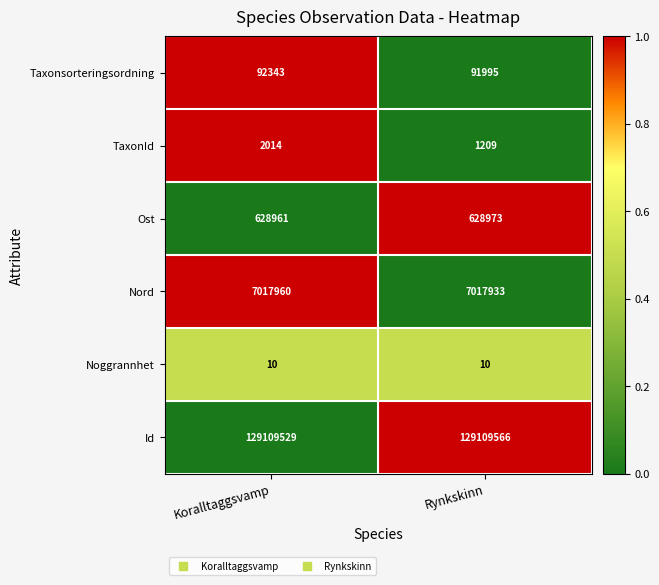

Reading left to right, what are all the values shown in this chart?

Taxonsorteringsordning: Koralltaggsvamp=92343	Rynkskinn=91995
TaxonId: Koralltaggsvamp=2014	Rynkskinn=1209
Ost: Koralltaggsvamp=628961	Rynkskinn=628973
Nord: Koralltaggsvamp=7017960	Rynkskinn=7017933
Noggrannhet: Koralltaggsvamp=10	Rynkskinn=10
Id: Koralltaggsvamp=129109529	Rynkskinn=129109566